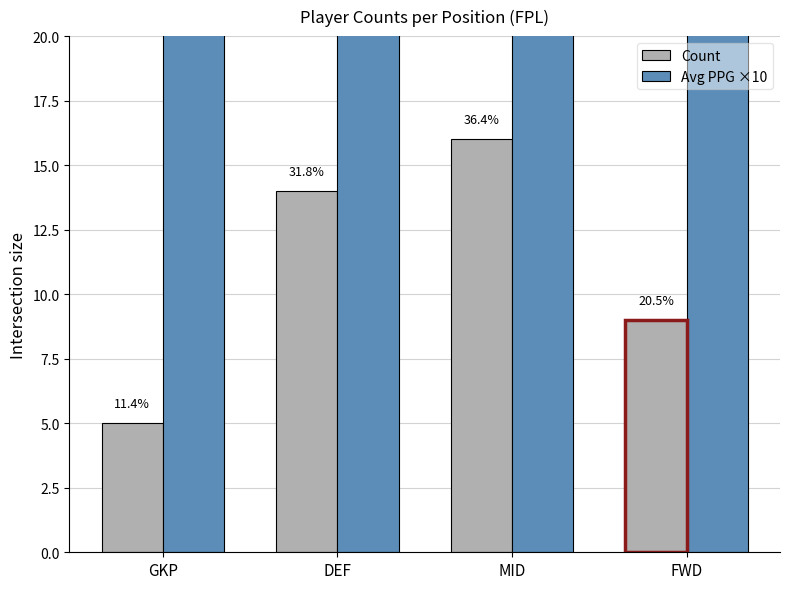

What is the sum of the Avg PPG ×10 values at MID and FWD?

103.7